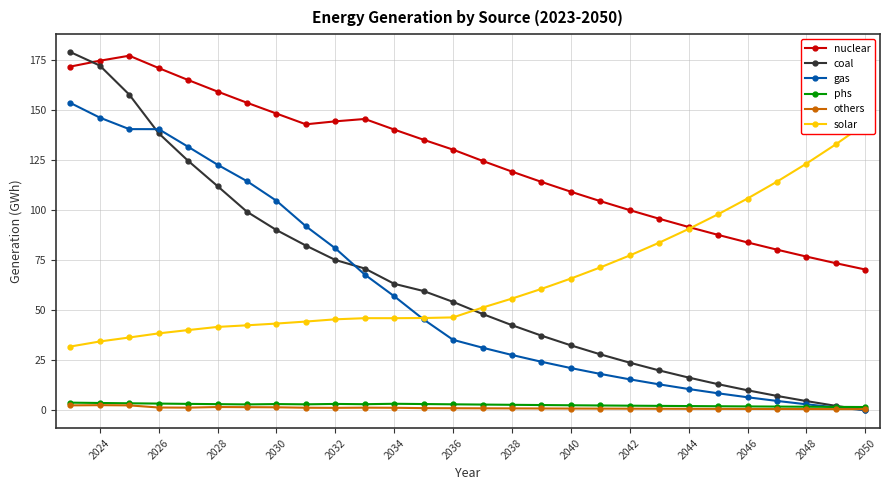

What are all the series names shown in the legend?

nuclear, coal, gas, phs, others, solar